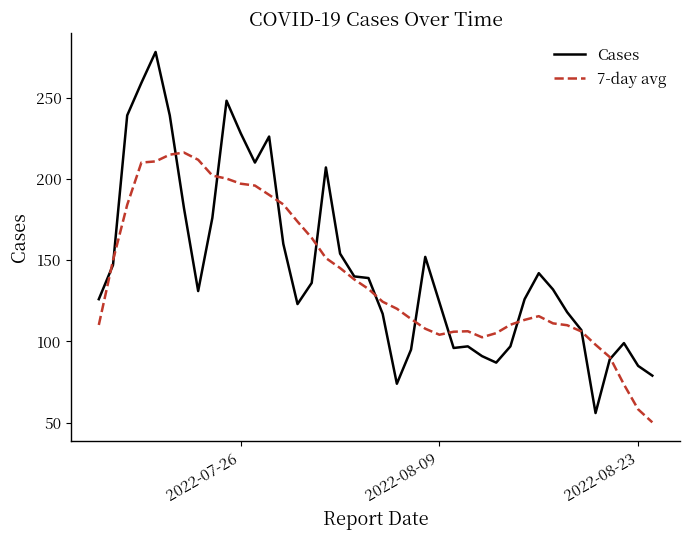

Which series has the widest spread of values?

Cases